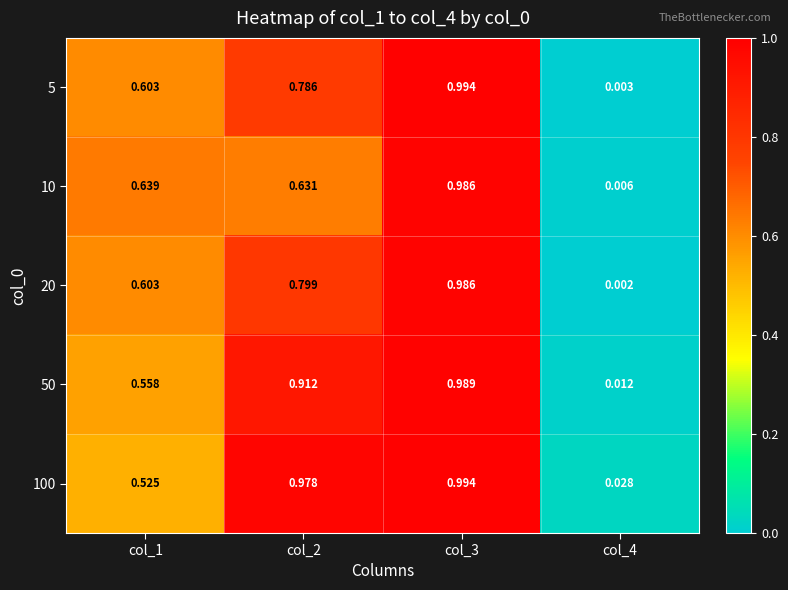

Is the value of 5 at col_1 greater than the value of 100 at col_1?

Yes